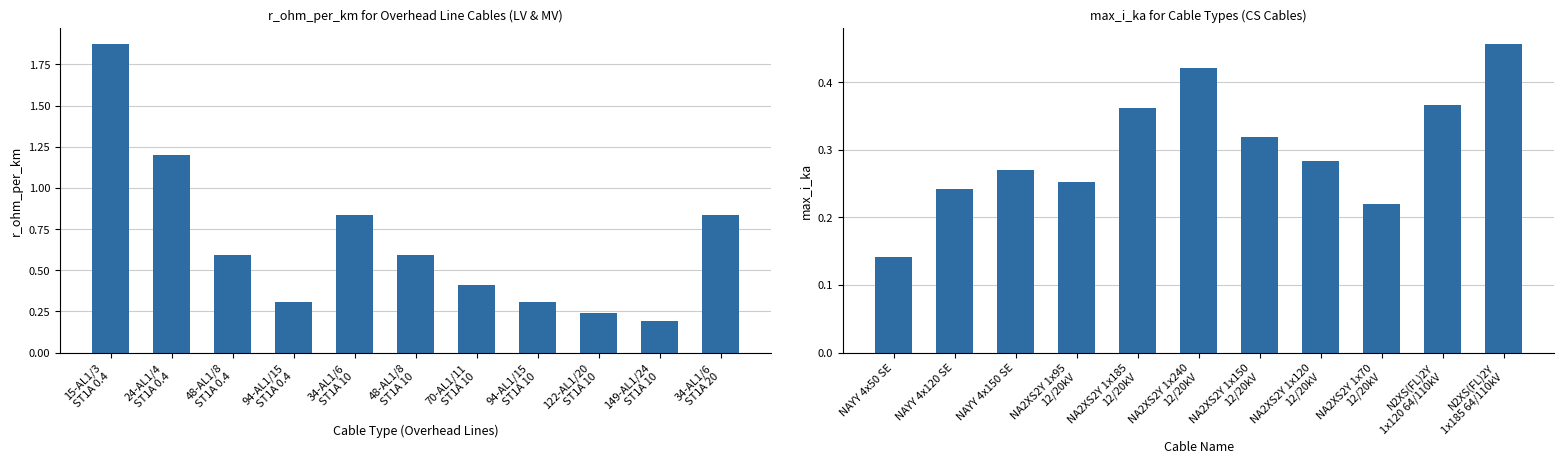

What are all the series names shown in the legend?

r_ohm_per_km, max_i_ka